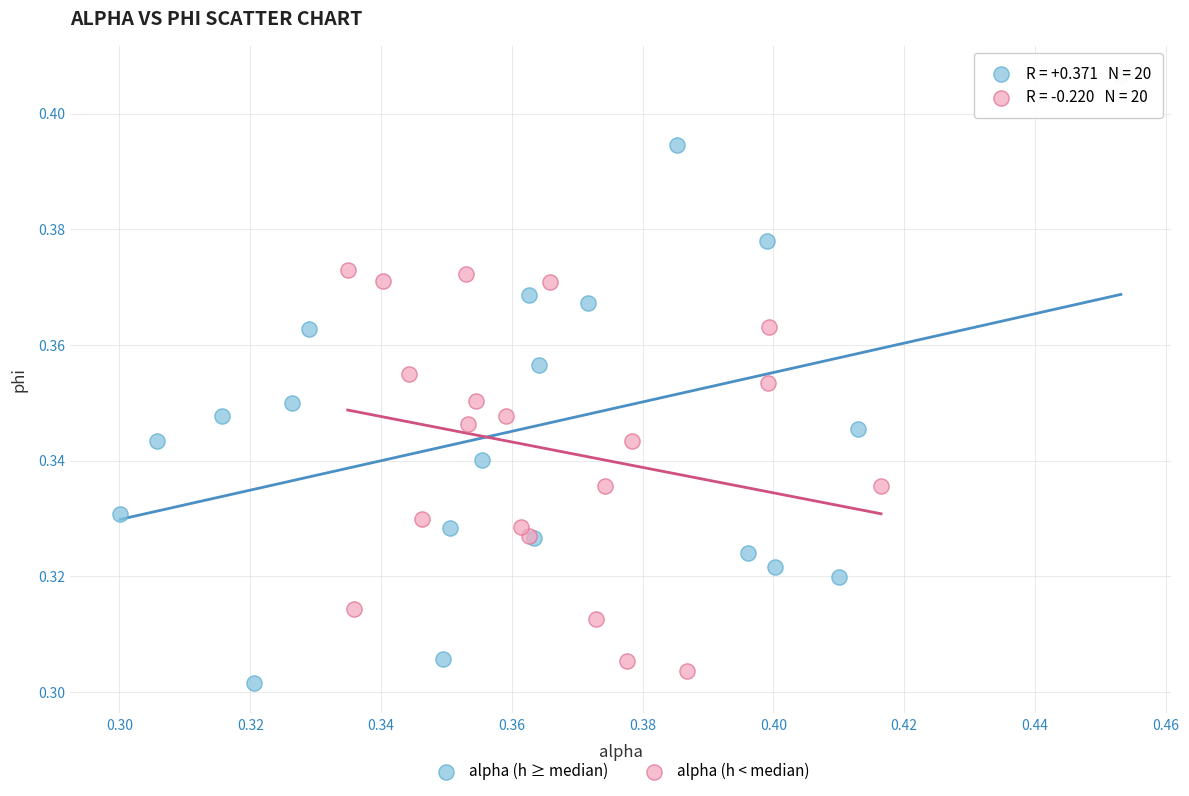

What are all the series names shown in the legend?

alpha (h ≥ median), alpha (h < median)